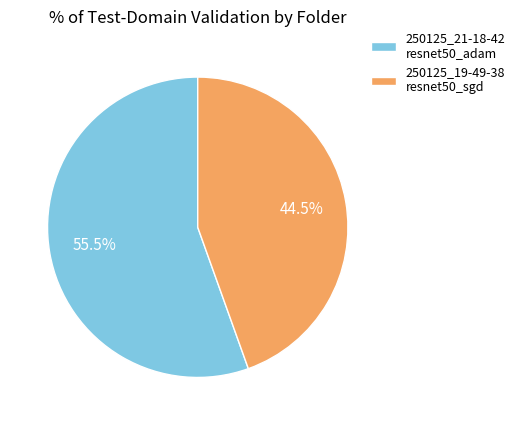

Is the sum of 250125_19-49-38 resnet50_sgd and 250125_21-18-42 resnet50_adam greater than half?

Yes